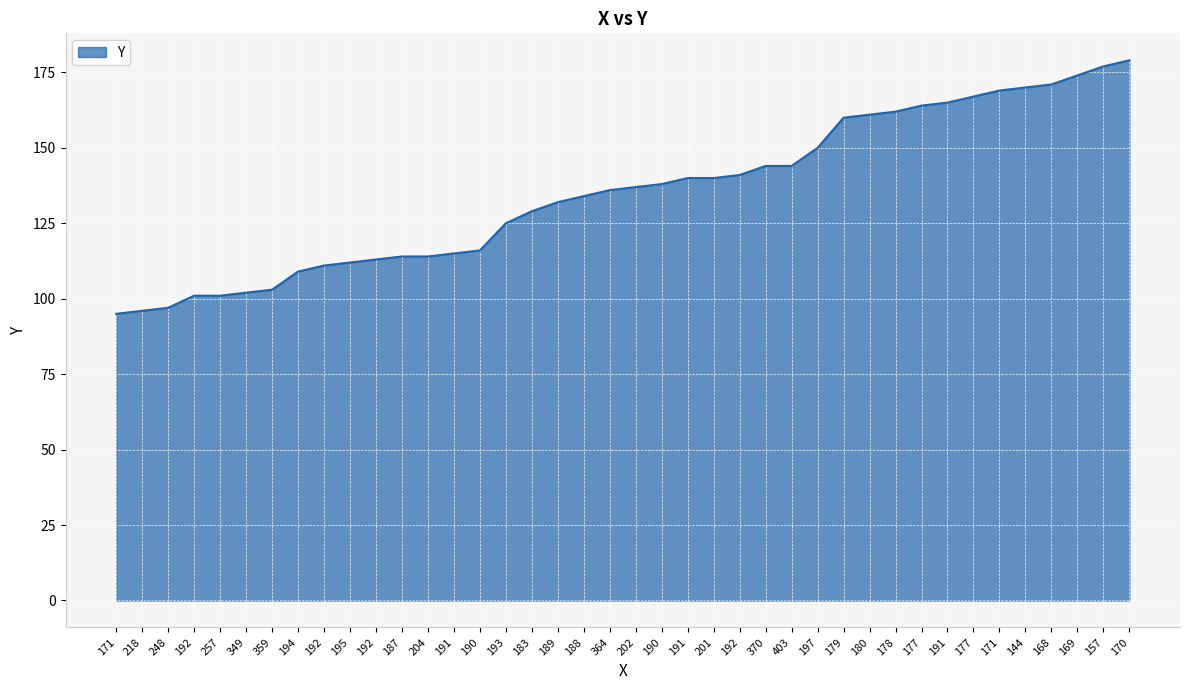

Which has a higher value, 218 or 179?

179